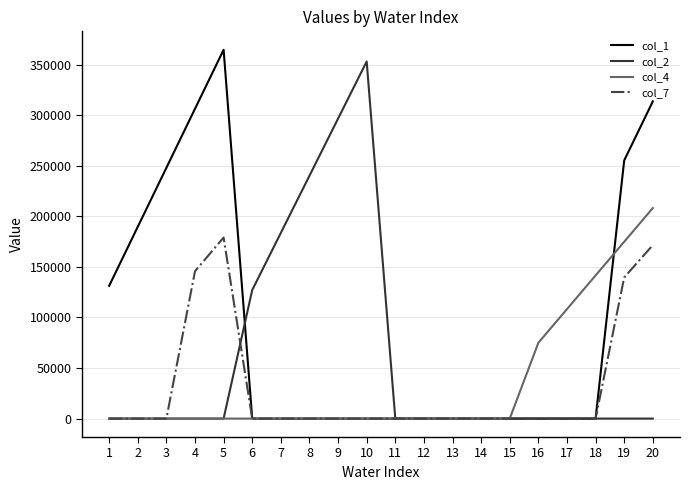

What are all the series names shown in the legend?

col_1, col_2, col_4, col_7